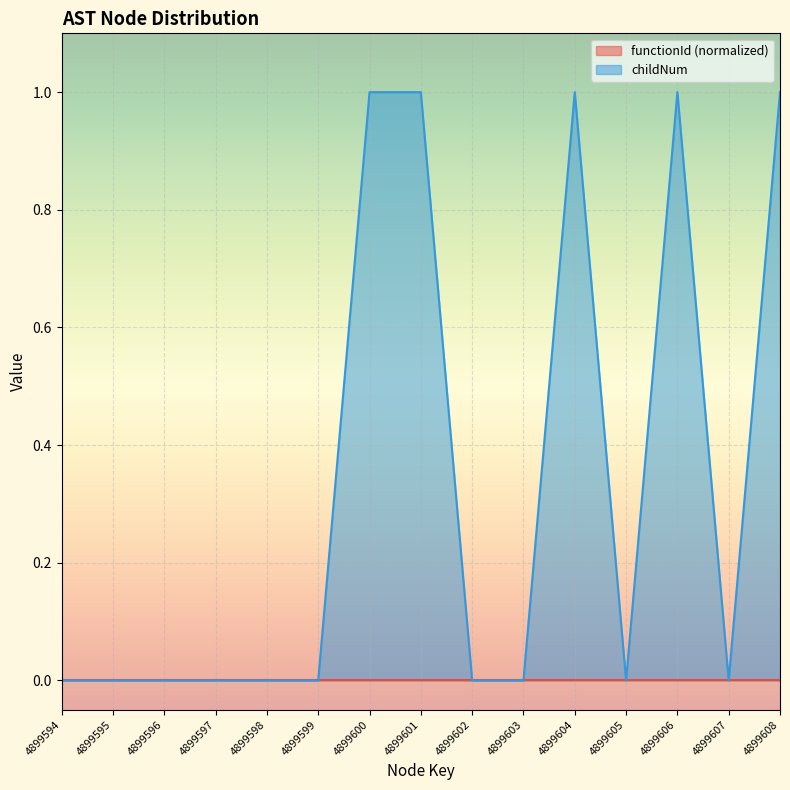

How many values are above zero?

5